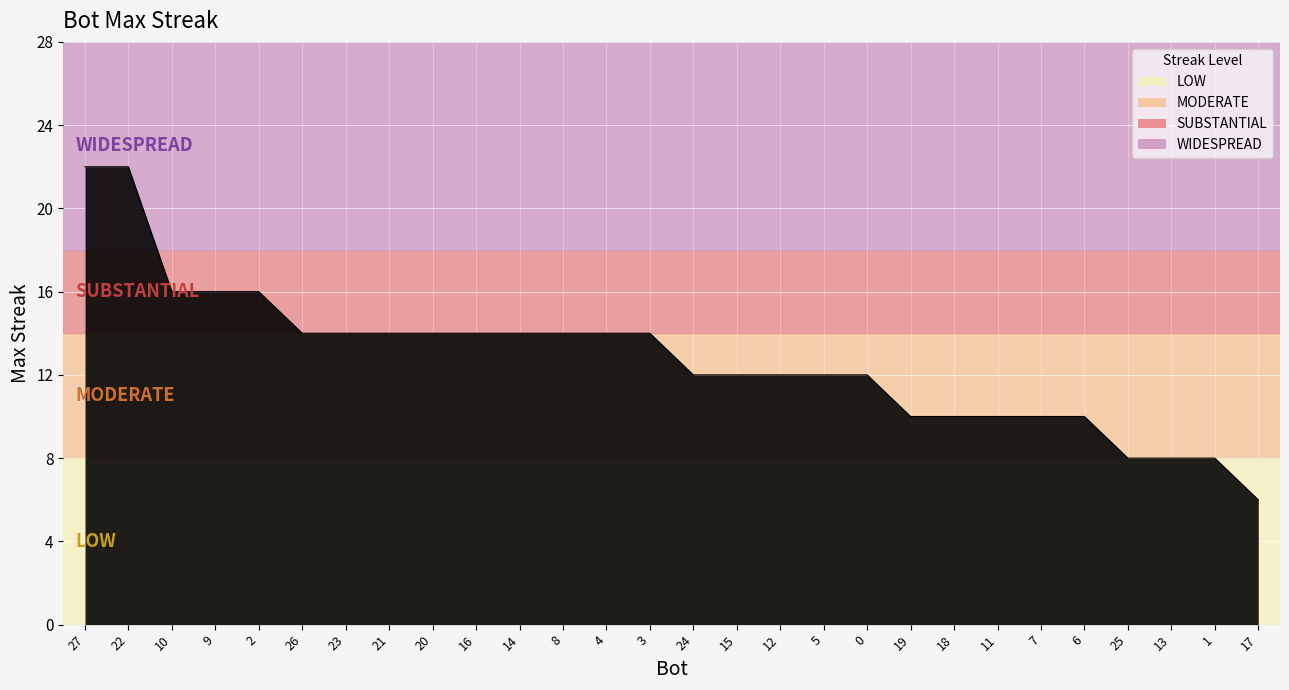

What is the ratio of the value at 8 to the value at 27?

0.6